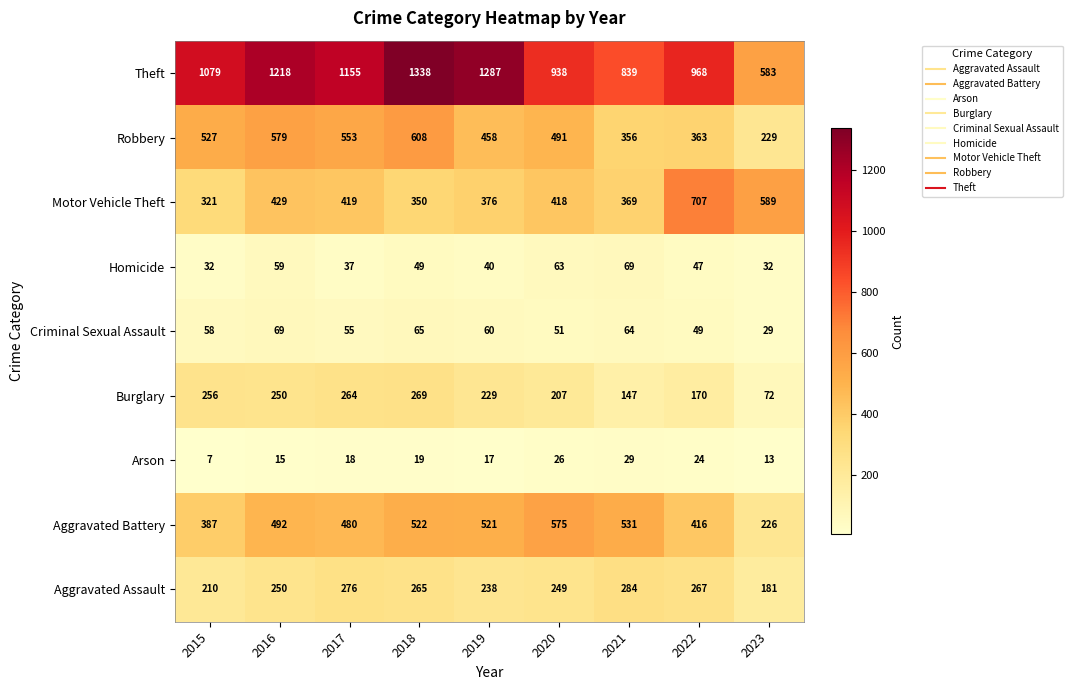

What is the approximate value of Robbery at 2018?

608